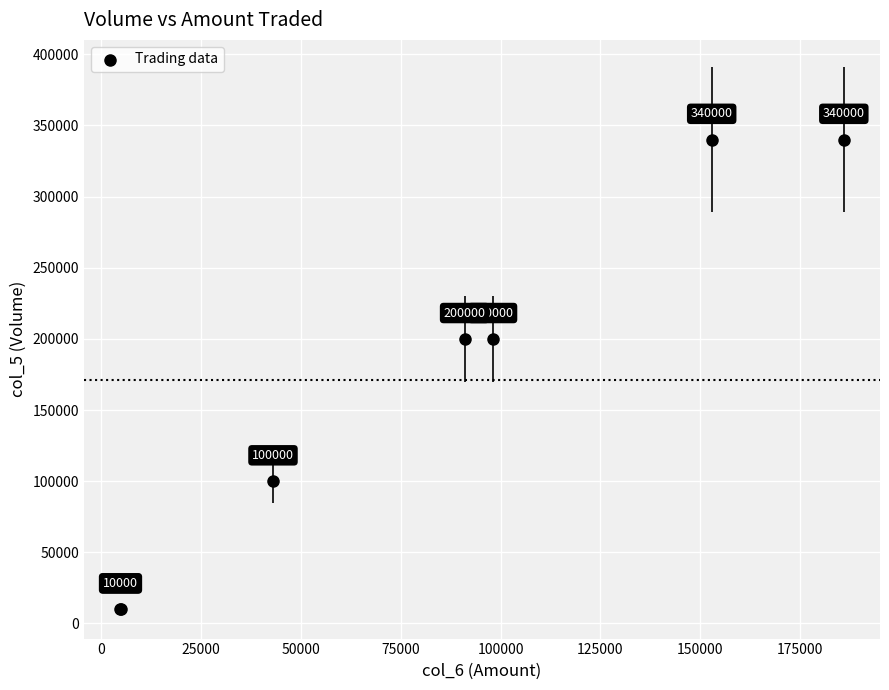

What Y value in the scatter plot is closest to 175000?

200000